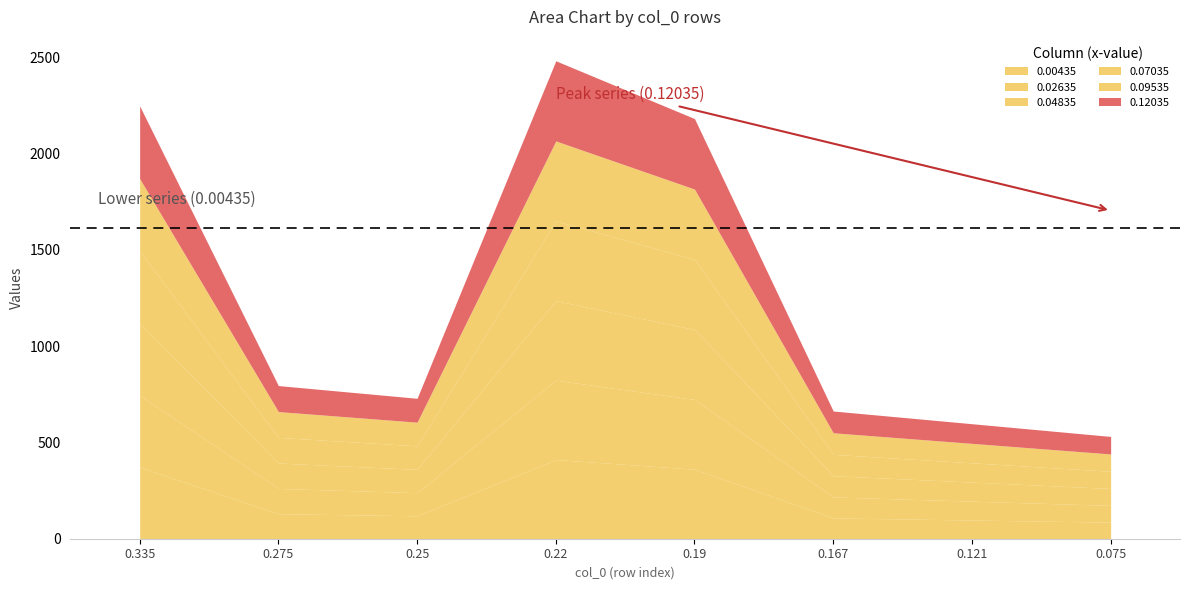

Reading left to right, what are all the values shown in this chart?

0.00435: 0.335=372	0.275=130	0.25=119	0.22=411	0.19=361	0.167=108	0.121=97	0.075=86
0.02635: 0.335=373	0.275=131	0.25=120	0.22=412	0.19=362	0.167=109	0.121=98	0.075=87
0.04835: 0.335=374	0.275=132	0.25=121	0.22=413	0.19=363	0.167=110	0.121=99	0.075=88
0.07035: 0.335=375	0.275=133	0.25=122	0.22=414	0.19=364	0.167=111	0.121=100	0.075=89
0.09535: 0.335=376	0.275=134	0.25=123	0.22=415	0.19=365	0.167=112	0.121=101	0.075=90
0.12035: 0.335=377	0.275=135	0.25=124	0.22=416	0.19=366	0.167=113	0.121=102	0.075=91